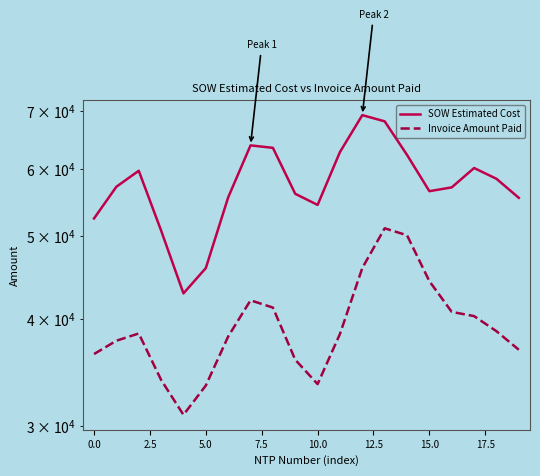

Reading left to right, what are all the values shown in this chart?

SOW Estimated Cost: 52456.2	57136.5	59653.4	50775.3	42859.4	45885.1	55521.3	63880.1	63456.0	56062.8	54407.1	62746.8	69305.6	68158.3	62257.3	56455.9	57041.7	60097.7	58375.3	55455.9
Invoice Amount Paid: 36394.1	37726.2	38468.6	33945.7	30894.2	33430.7	38157.1	42067.6	41252.8	35840.4	33560.3	38421.6	45899.1	51081.9	50131.1	44291.6	40773.2	40314.0	38707.6	36817.1